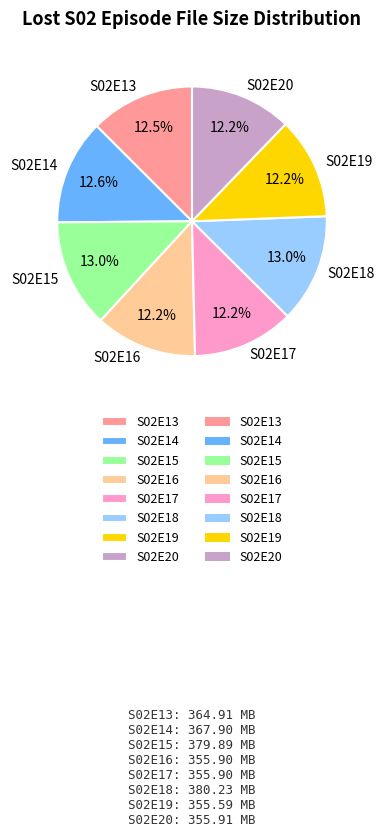

To the nearest percent, what is the combined percentage of S02E19 and S02E14?

25%